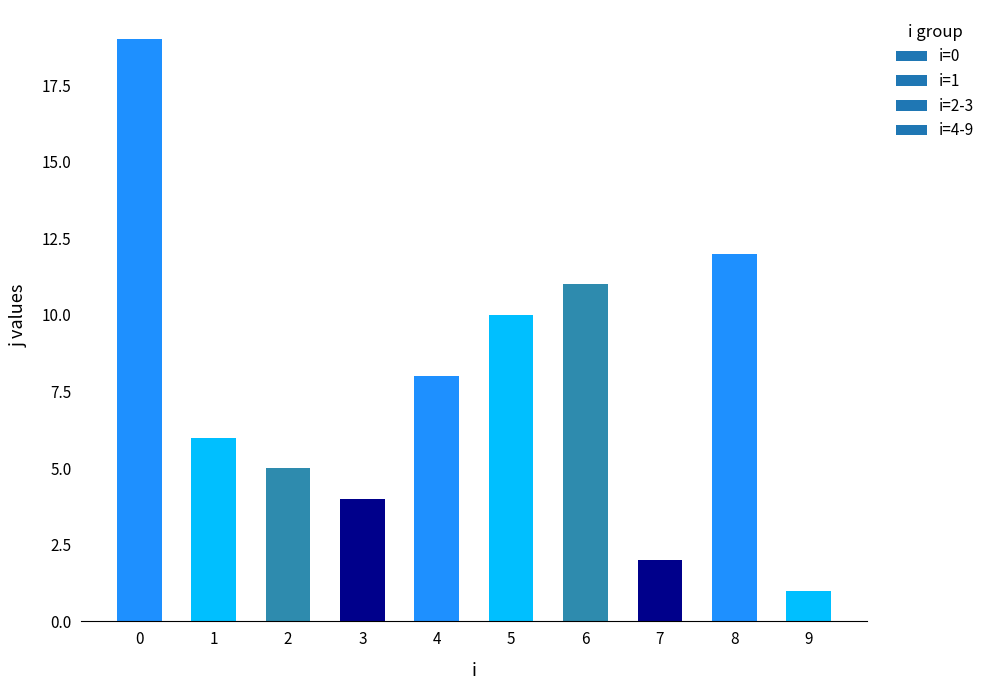

Reading left to right, extract all data points from this chart.

0=19	1=6	2=5	3=4	4=8	5=10	6=11	7=2	8=12	9=1